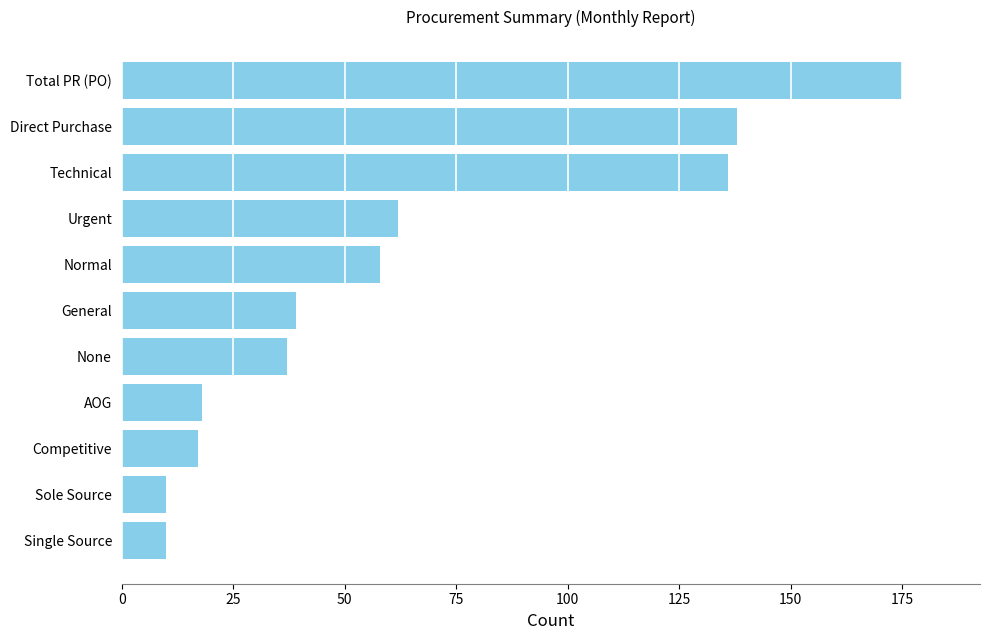

Approximately how many times larger is the value at Technical compared to Total PR (PO)?

0.8